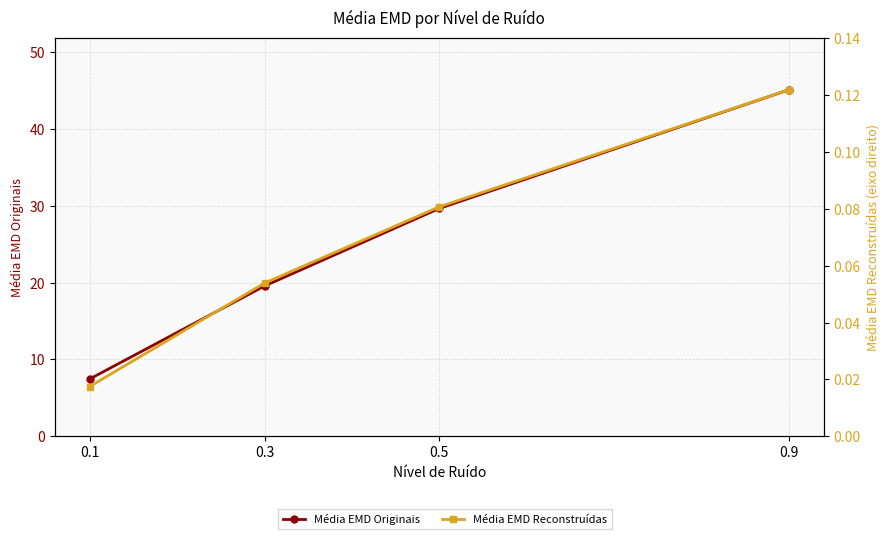

Which series changed the most between 0.1 and 0.3?

Média EMD Originais